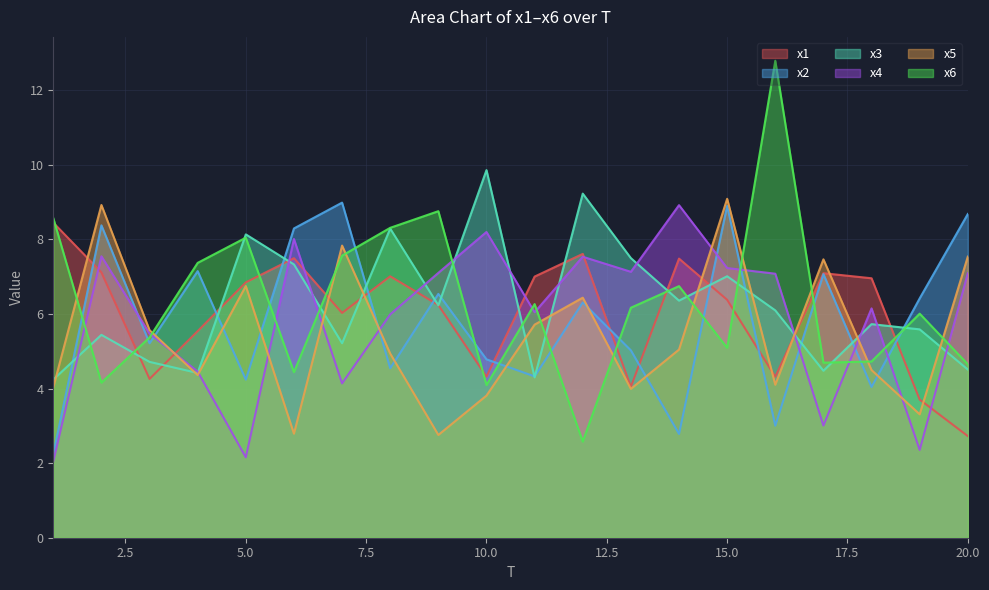

Reading left to right, extract all data points from this chart.

x1: 1=8.4	2=7.1	3=4.3	4=5.5	5=6.8	6=7.5	7=6.0	8=7.0	9=6.2	10=4.3	11=7.0	12=7.6	13=4.0	14=7.5	15=6.4	16=4.3	17=7.1	18=7.0	19=3.7	20=2.7
x2: 1=2.2	2=8.4	3=5.2	4=7.1	5=4.2	6=8.3	7=9.0	8=4.5	9=6.5	10=4.8	11=4.3	12=6.3	13=5.0	14=2.8	15=8.9	16=3.0	17=7.1	18=4.0	19=6.4	20=8.7
x3: 1=4.2	2=5.4	3=4.7	4=4.4	5=8.1	6=7.3	7=5.2	8=8.3	9=6.2	10=9.9	11=4.3	12=9.2	13=7.5	14=6.4	15=7.0	16=6.1	17=4.5	18=5.7	19=5.6	20=4.5
x4: 1=2.0	2=7.5	3=5.5	4=4.5	5=2.2	6=8.0	7=4.1	8=6.0	9=7.1	10=8.2	11=6.0	12=7.5	13=7.1	14=8.9	15=7.2	16=7.1	17=3.0	18=6.1	19=2.4	20=7.1
x5: 1=4.0	2=8.9	3=5.6	4=4.4	5=6.7	6=2.8	7=7.8	8=4.9	9=2.8	10=3.8	11=5.7	12=6.4	13=4.0	14=5.0	15=9.1	16=4.1	17=7.5	18=4.5	19=3.3	20=7.5
x6: 1=8.6	2=4.2	3=5.4	4=7.4	5=8.0	6=4.4	7=7.6	8=8.3	9=8.8	10=4.1	11=6.3	12=2.6	13=6.2	14=6.7	15=5.1	16=12.8	17=4.7	18=4.7	19=6.0	20=4.7